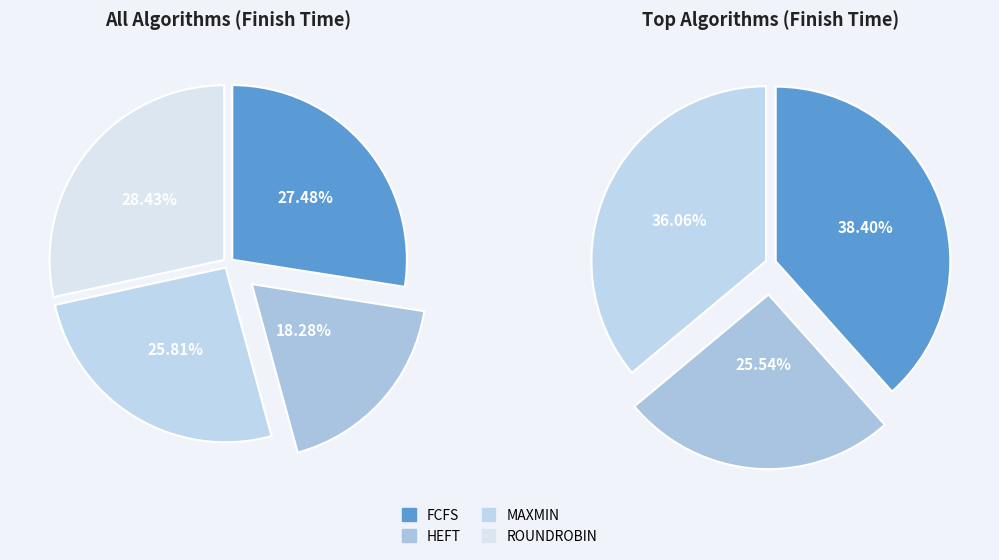

What portion of the pie excludes FCFS?

72.5%